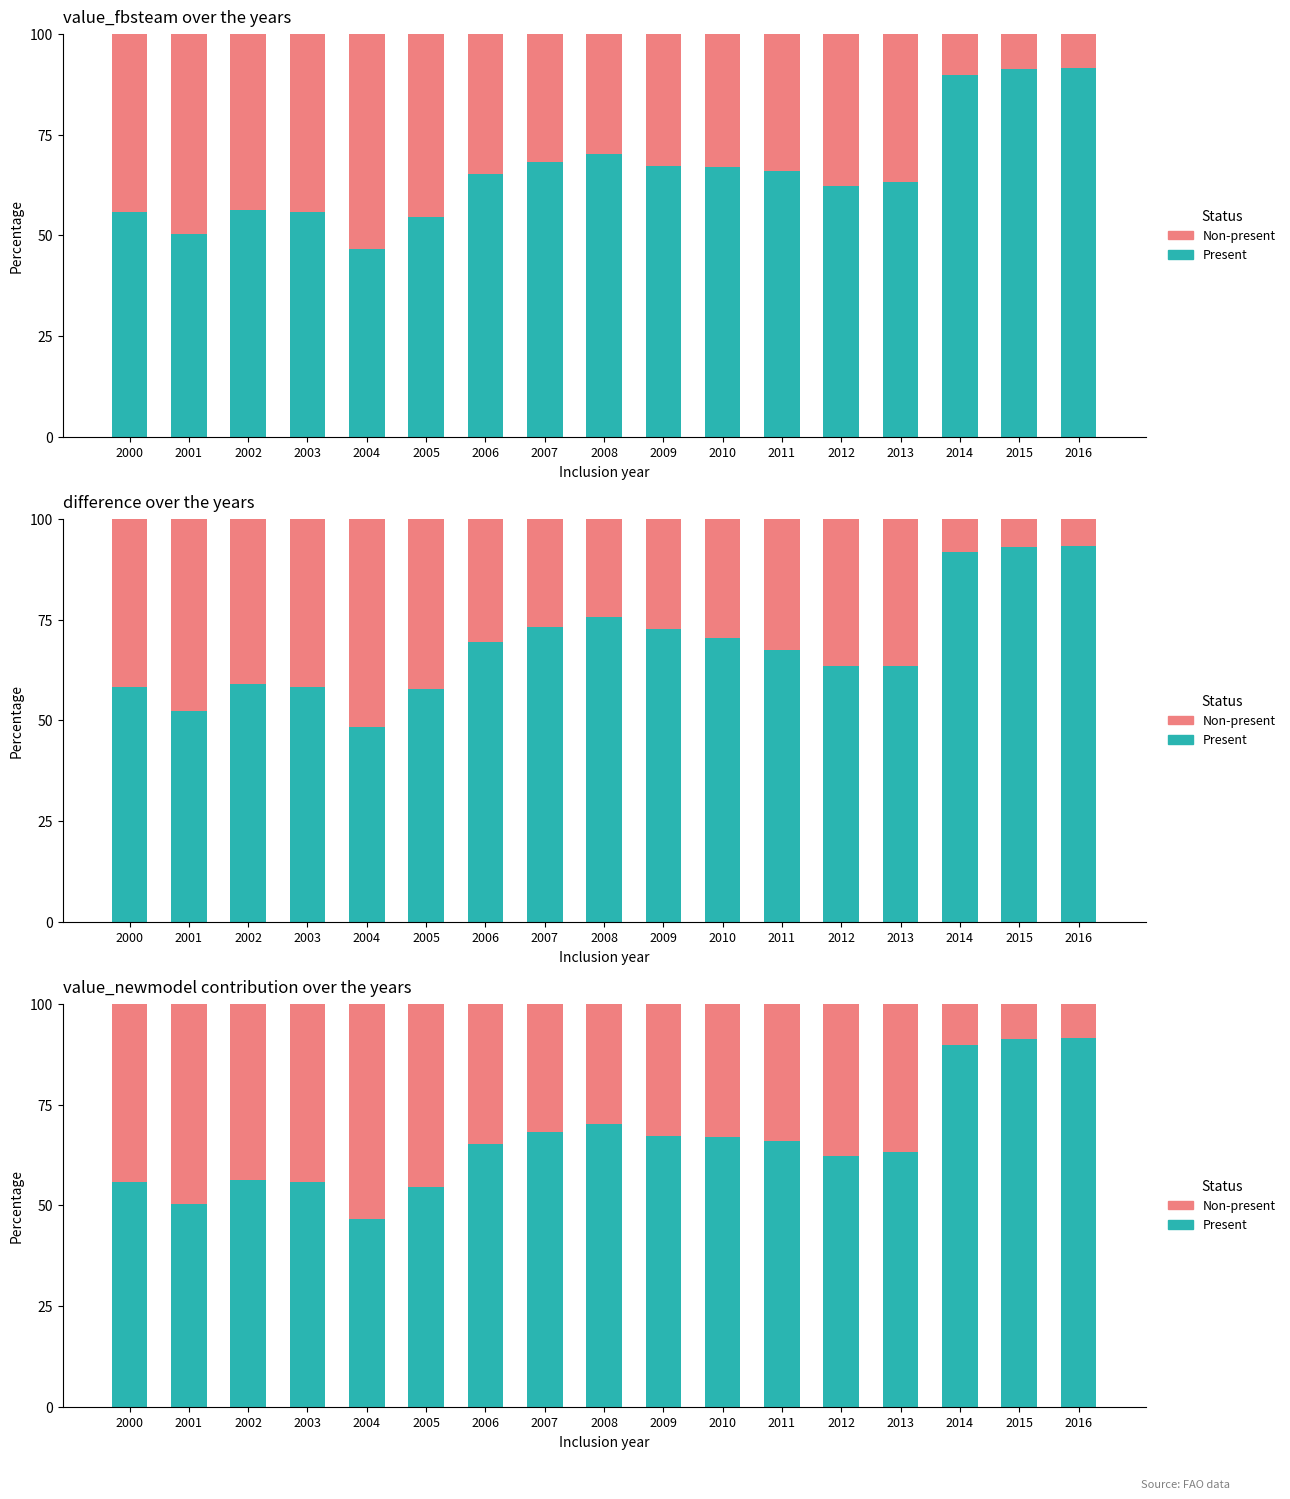

Rank the series by their maximum value, from highest to lowest.

Present, Non-present